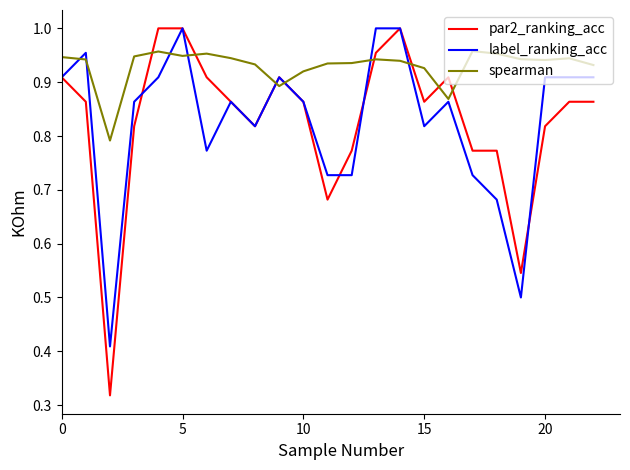

Which series has the widest spread of values?

par2_ranking_acc